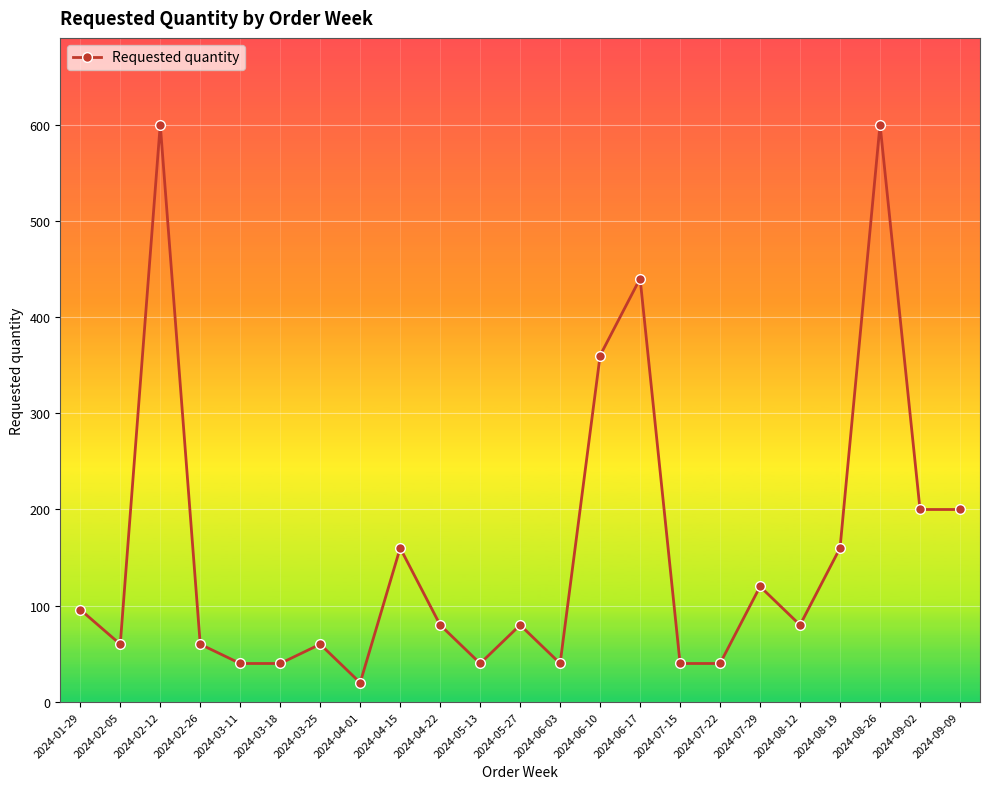

What is the approximate value at 2024-04-15, to the nearest 10?

160